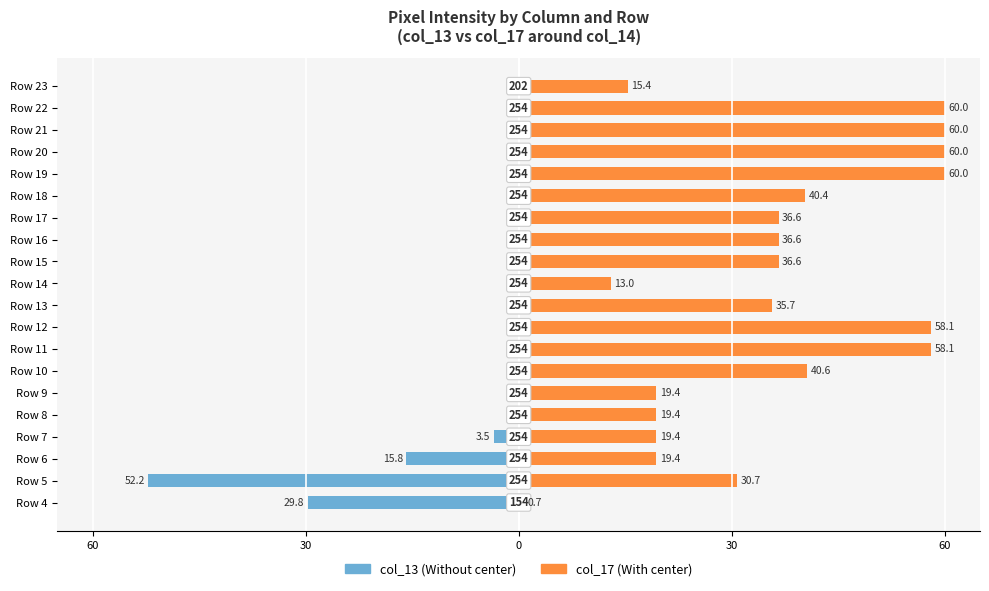

Between Row 7 and Row 6, which is larger?

Row 7